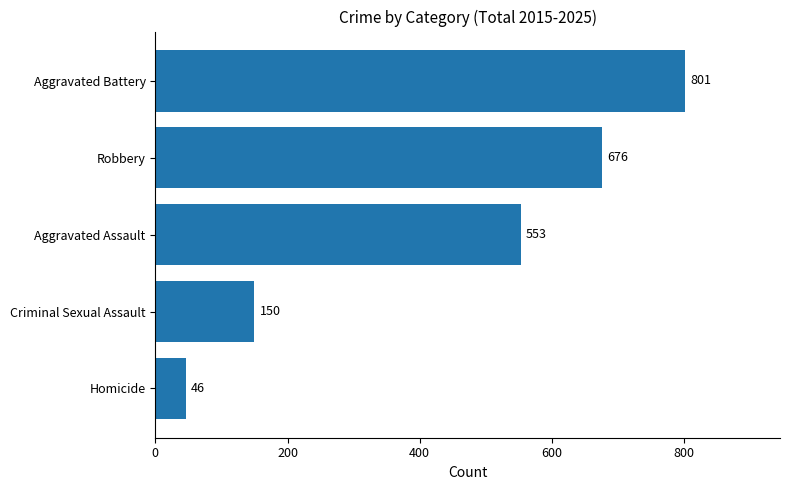

What is the greatest value displayed?

801